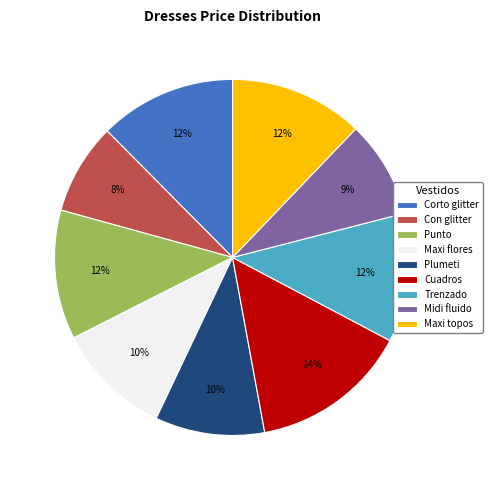

Is there any slice that represents more than half of the pie?

No